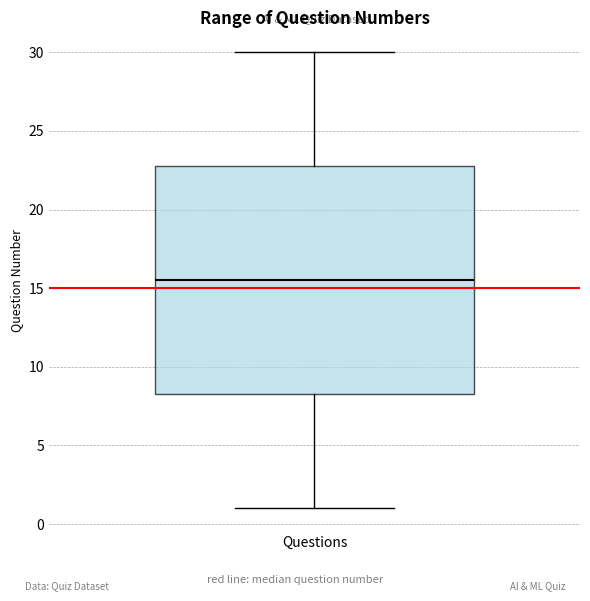

Read this box plot against the y-axis: the position of the median line, the range covered by the box, and the ends of both whiskers. The values are not printed on the chart, so give them approximately, as read against the axis.

median 15.5, box 8.5 to 23.0, whiskers 1.0 to 30.0